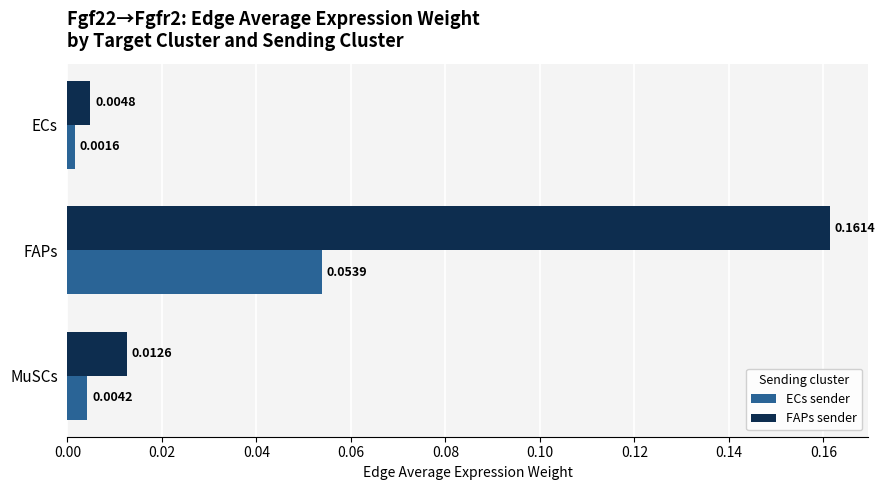

Which series has the largest total across all categories?

FAPs sender